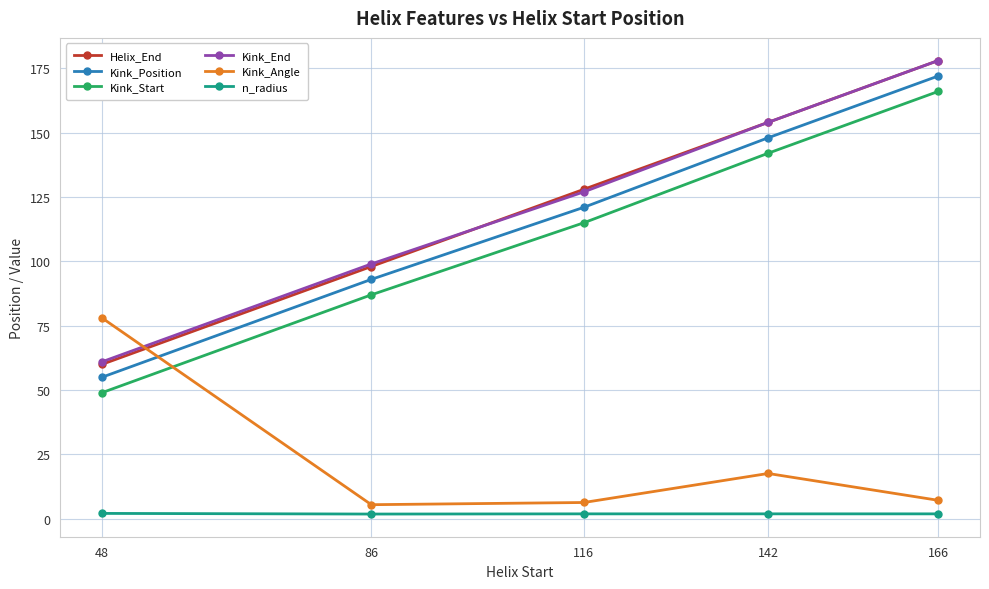

What is the total value across all series at 142?

617.5